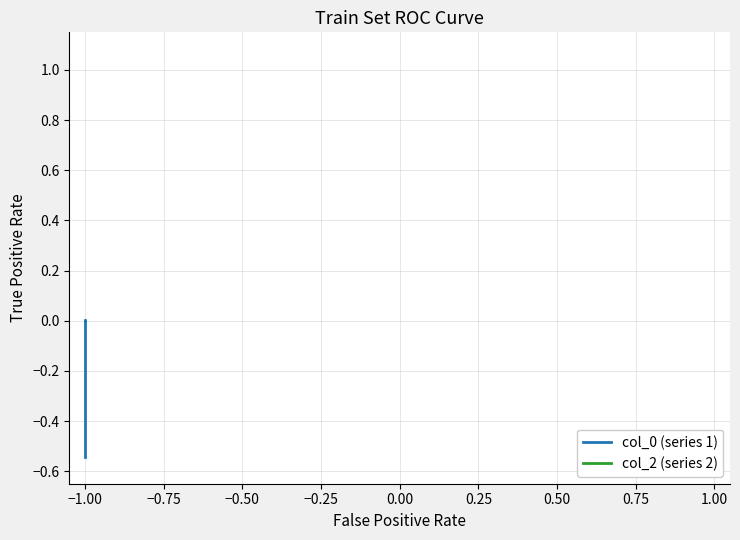

List the series in order of their peak value, highest first.

col_2 (series 2), col_0 (series 1)